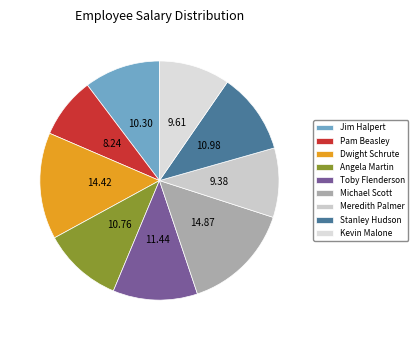

How many slices are in this pie chart?

9